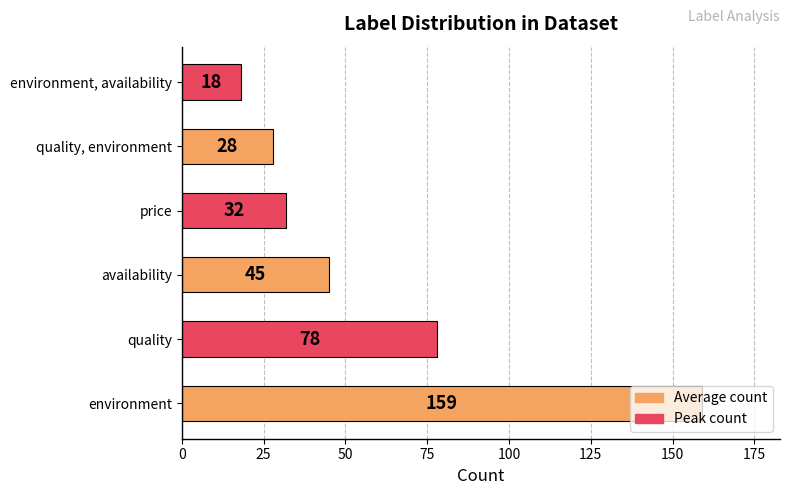

What is the sum of all values?

360